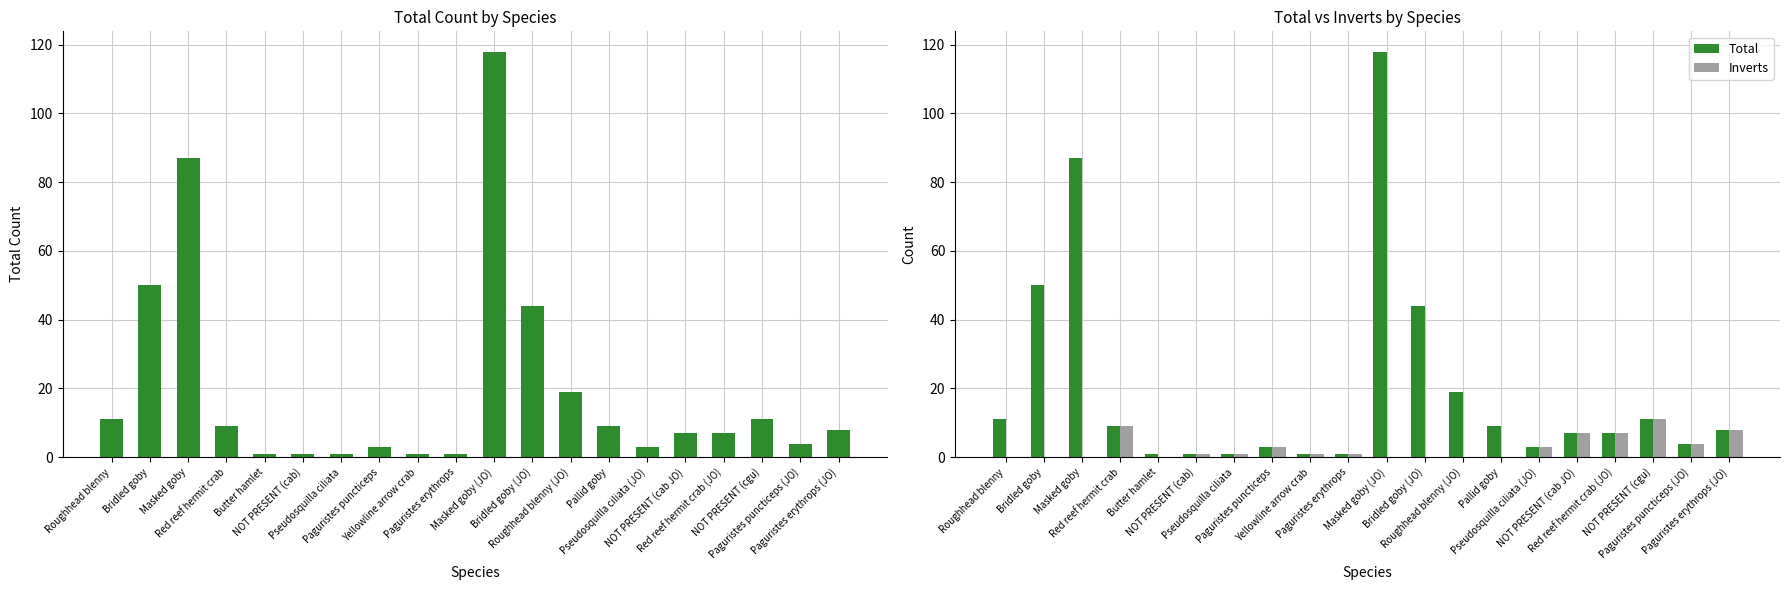

What is the label of the 5th bar from the right?

NOT PRESENT (cab JO)